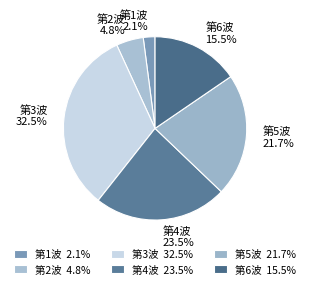

Approximately how many times larger is the value at 第4波 compared to 第5波?

1.1